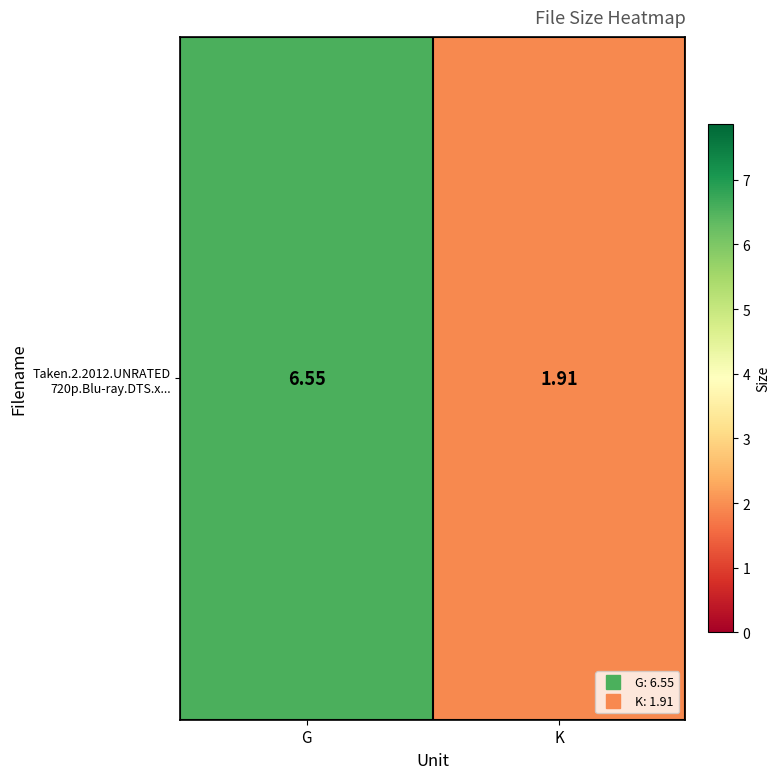

What is the difference between the maximum and minimum values?

4.6